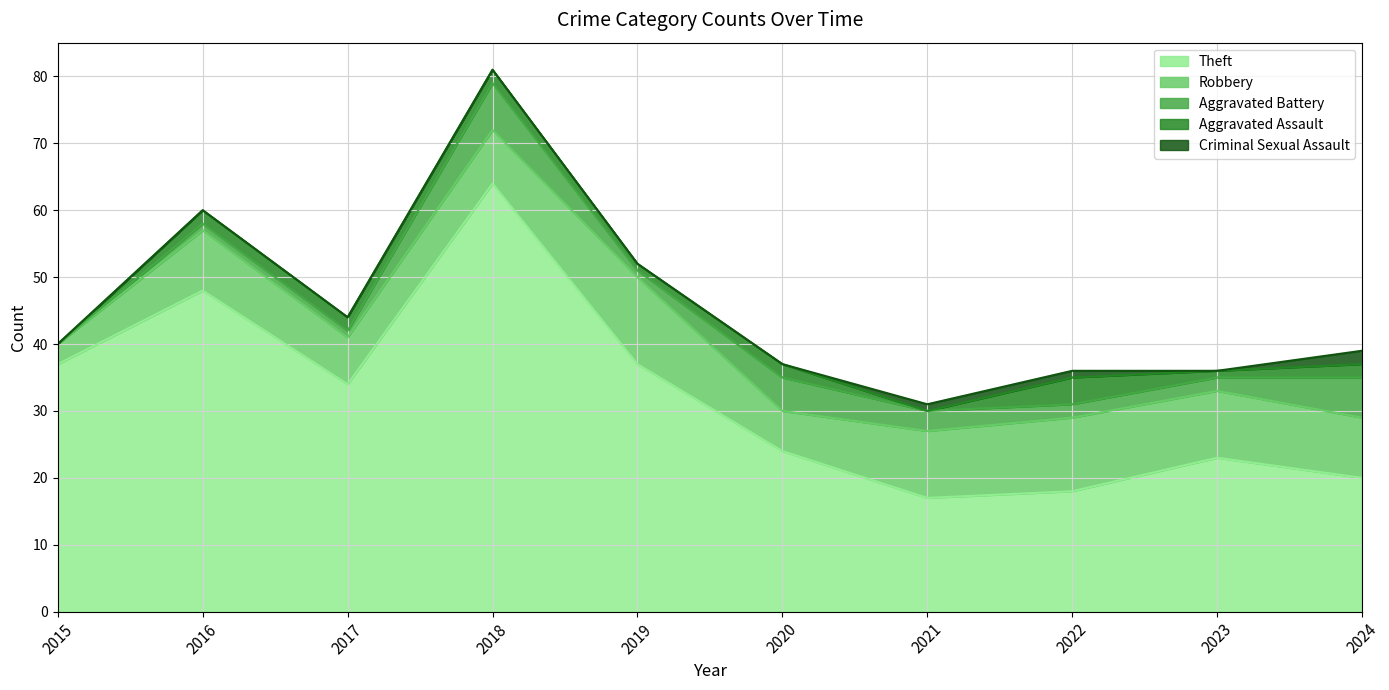

What is the difference between the maximum and minimum values in the Robbery series?

10